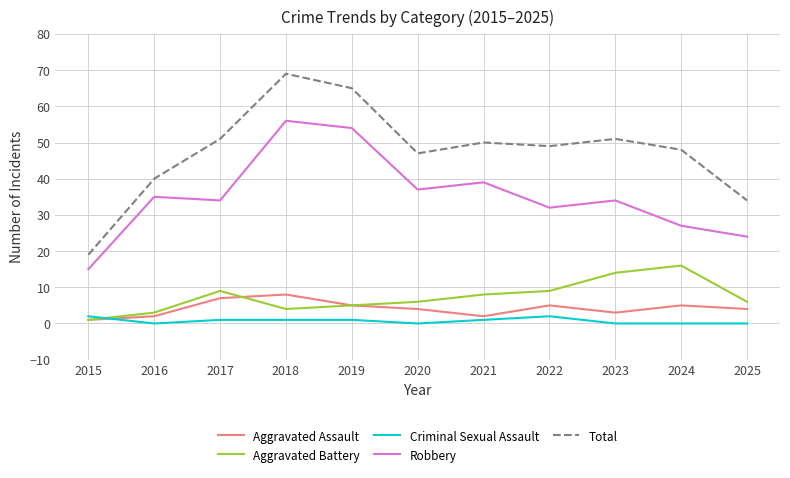

True or false: Criminal Sexual Assault and Total intersect in this chart.

False